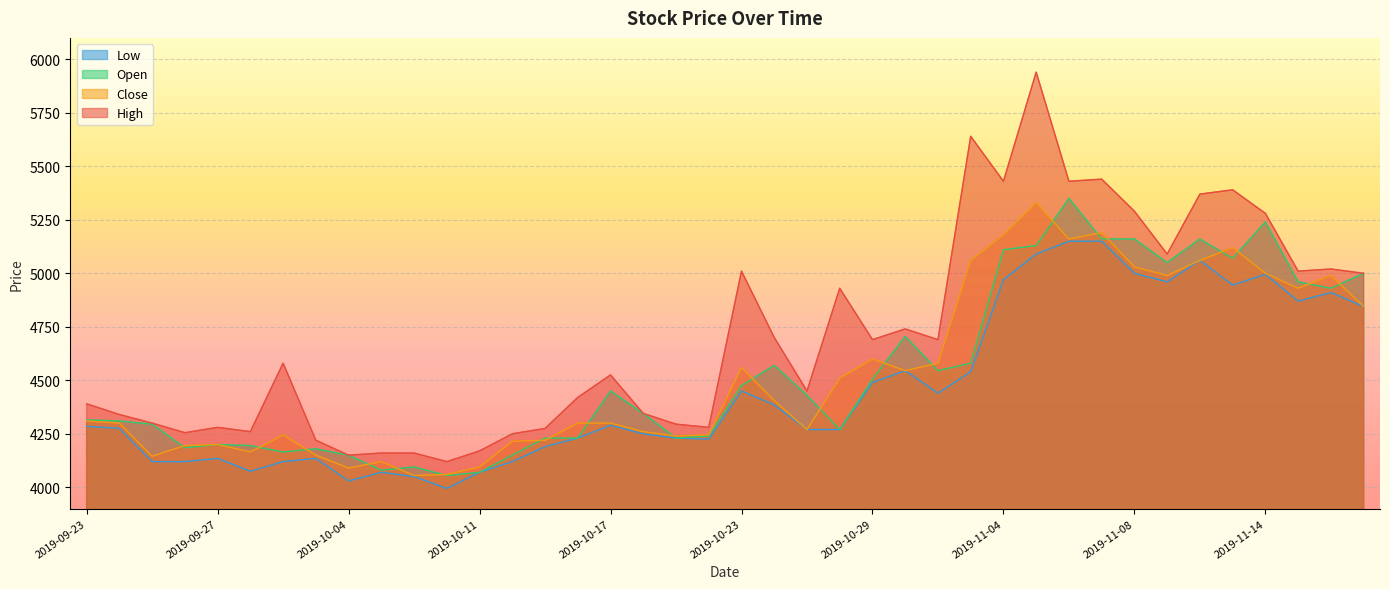

The Close series shows 5330 at 2019-11-05. True or false?

True